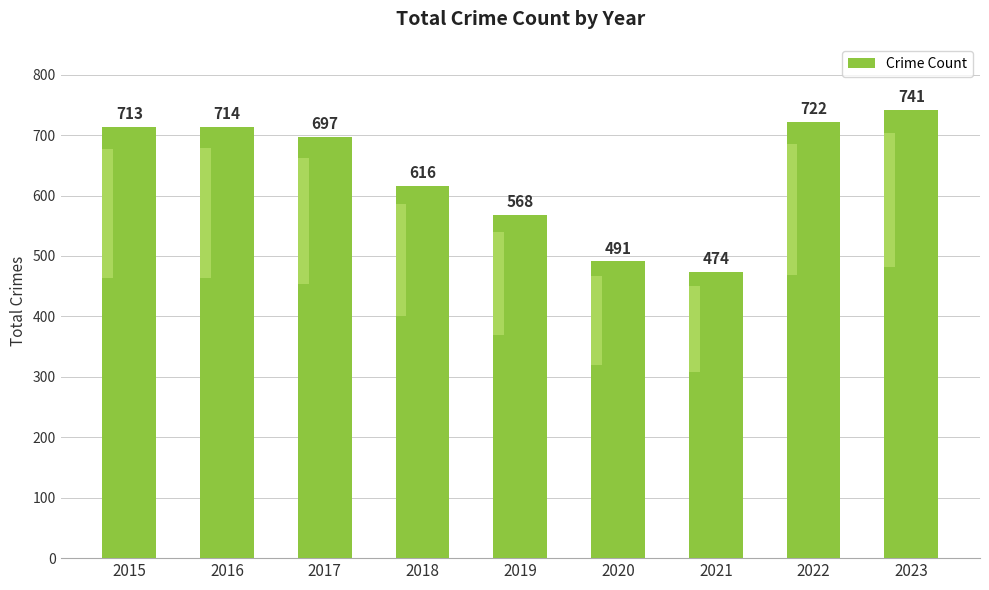

Which label corresponds to the largest value in the chart?

2023